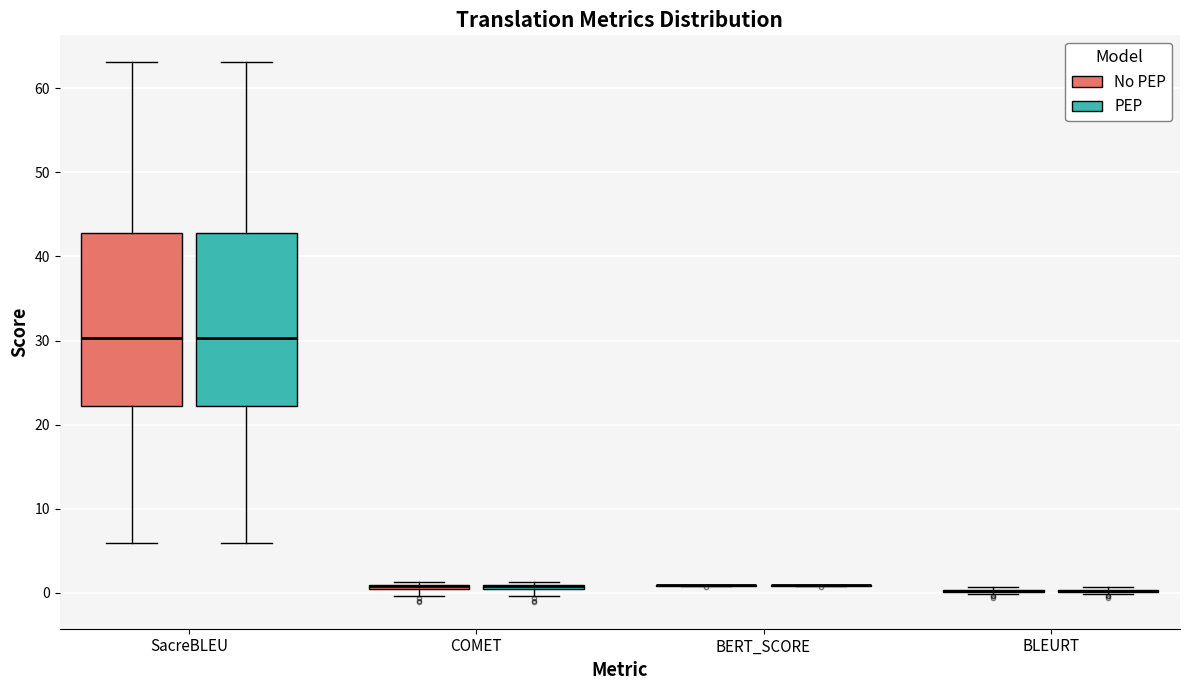

Where is the upper edge of the box for SacreBLEU (PEP) on the y-axis? The values are not printed on the chart, so give them approximately, as read against the axis.

43